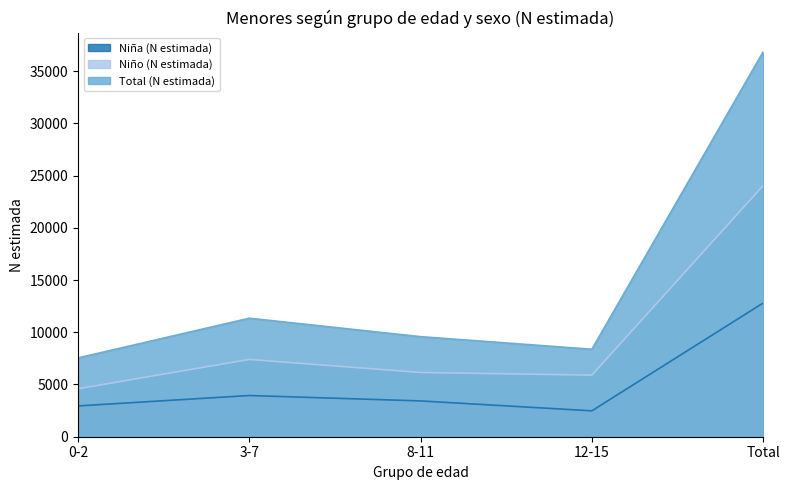

How many interior local valleys does the Niño (N estimada) series have?

1